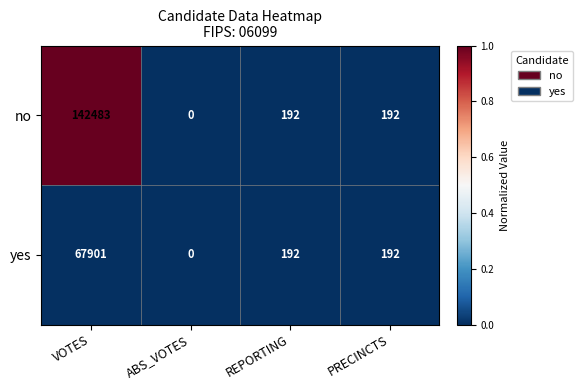

Which series has the largest total across all categories?

no